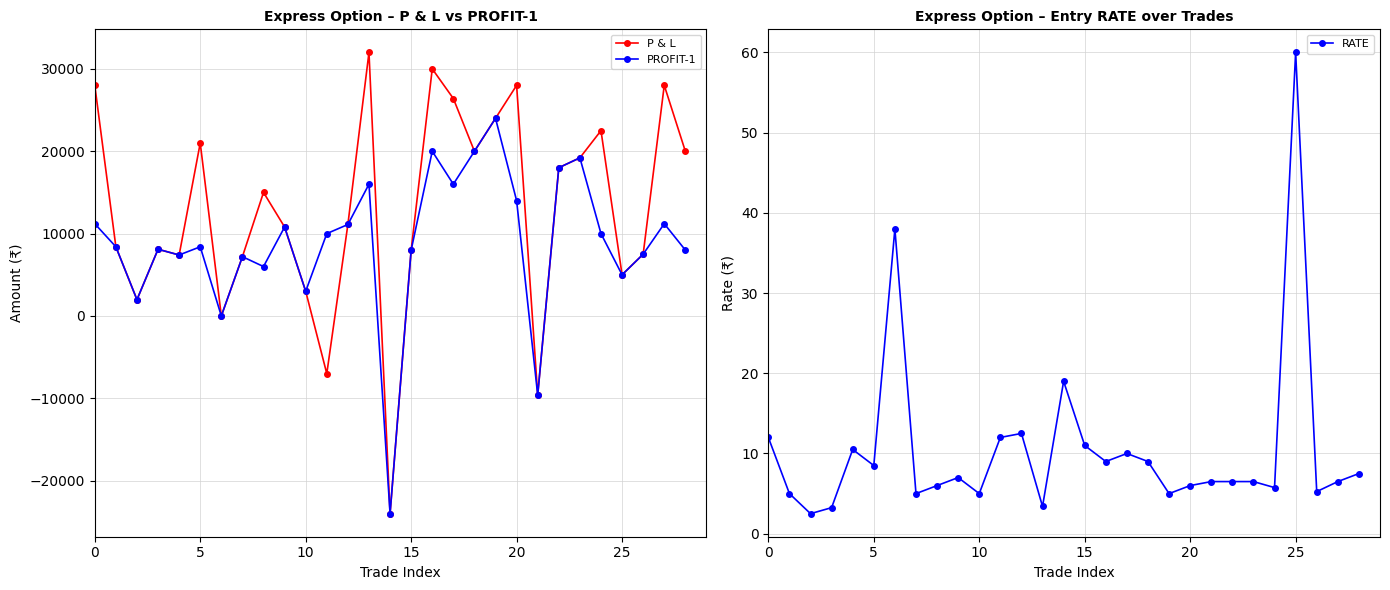

What is the minimum value for PROFIT-1?

-24000